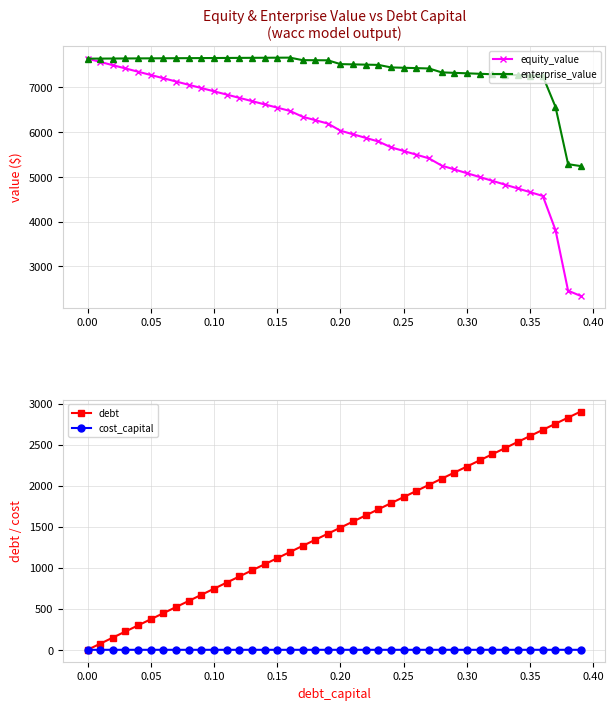

At how many categories does at least one series exceed 6778?

37